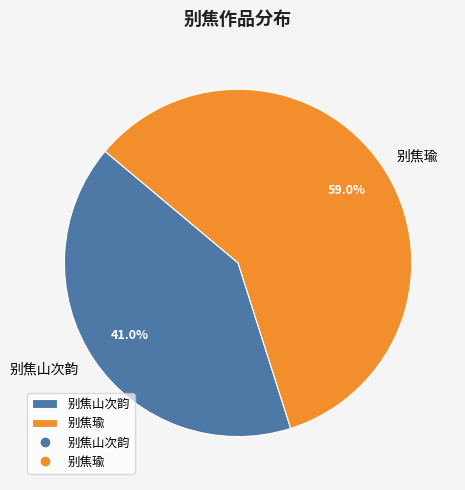

What percentage do 别焦山次韵 and 别焦瑜 together represent?

100.0%